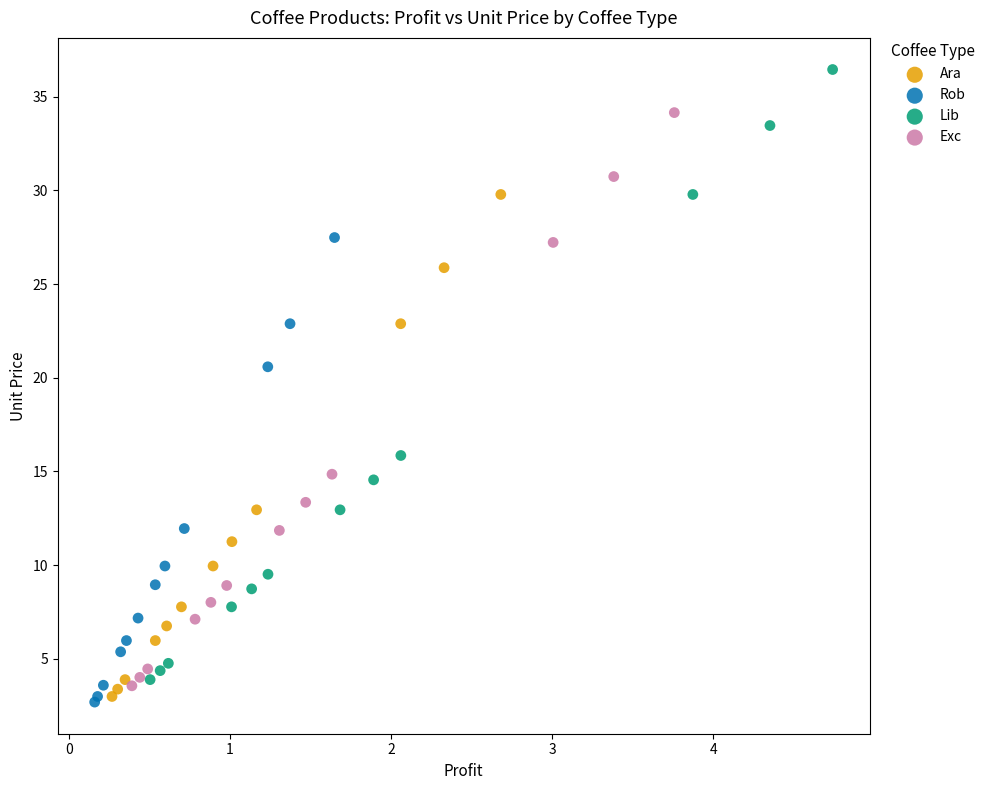

What are all the series names shown in the legend?

Ara, Rob, Lib, Exc